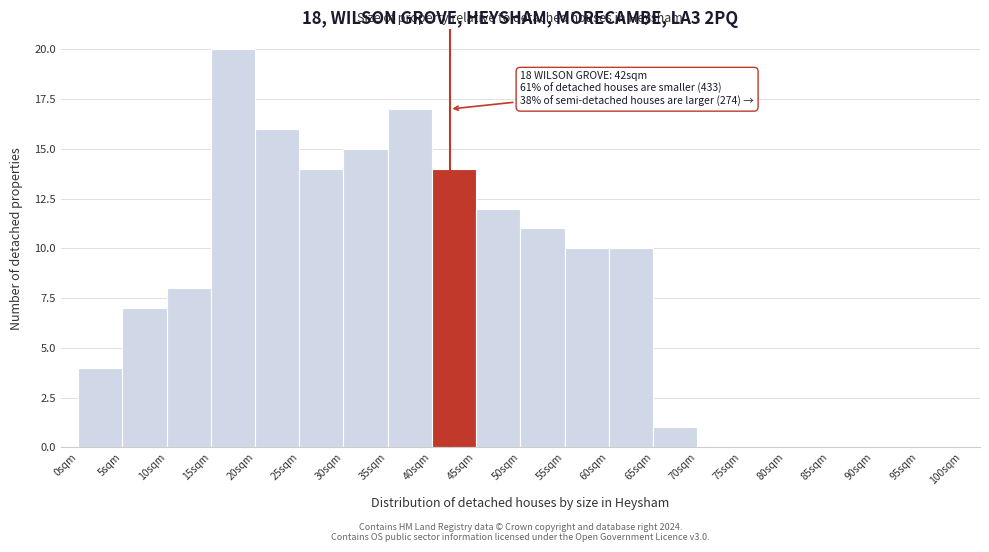

Over which range of the x-axis is the bar tallest?

15 to 20